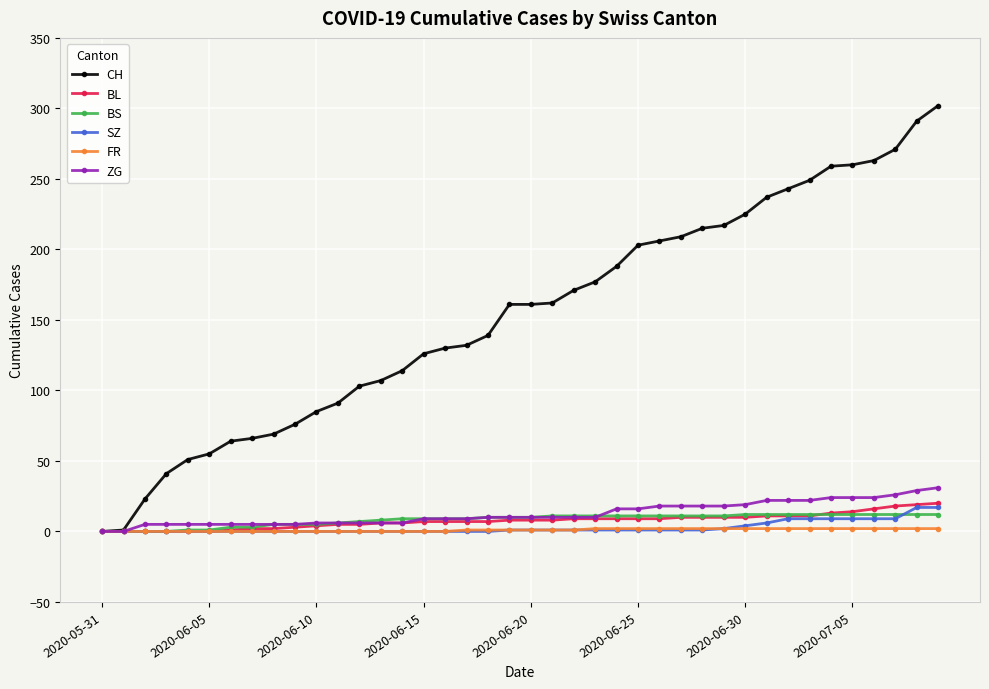

How many data points does each series have?

40